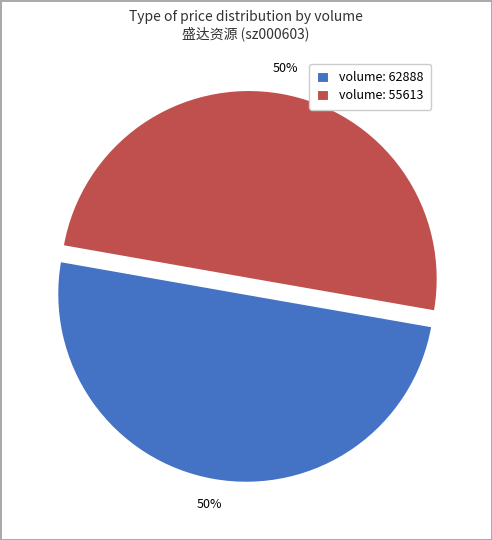

Is the sum of volume: 55613 and volume: 62888 greater than half?

Yes